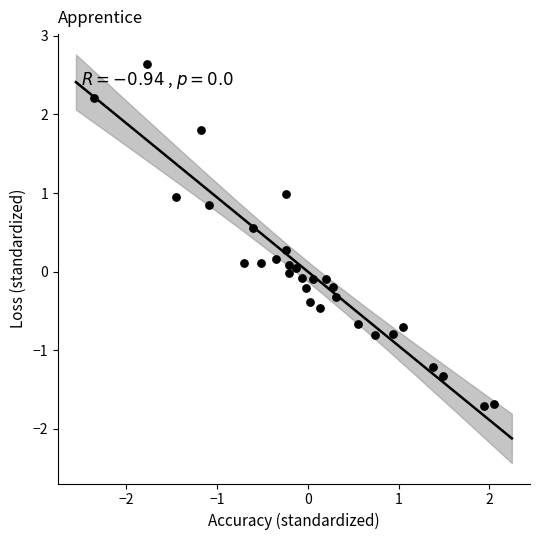

What is the range of Y values (max minus min)?

4.4